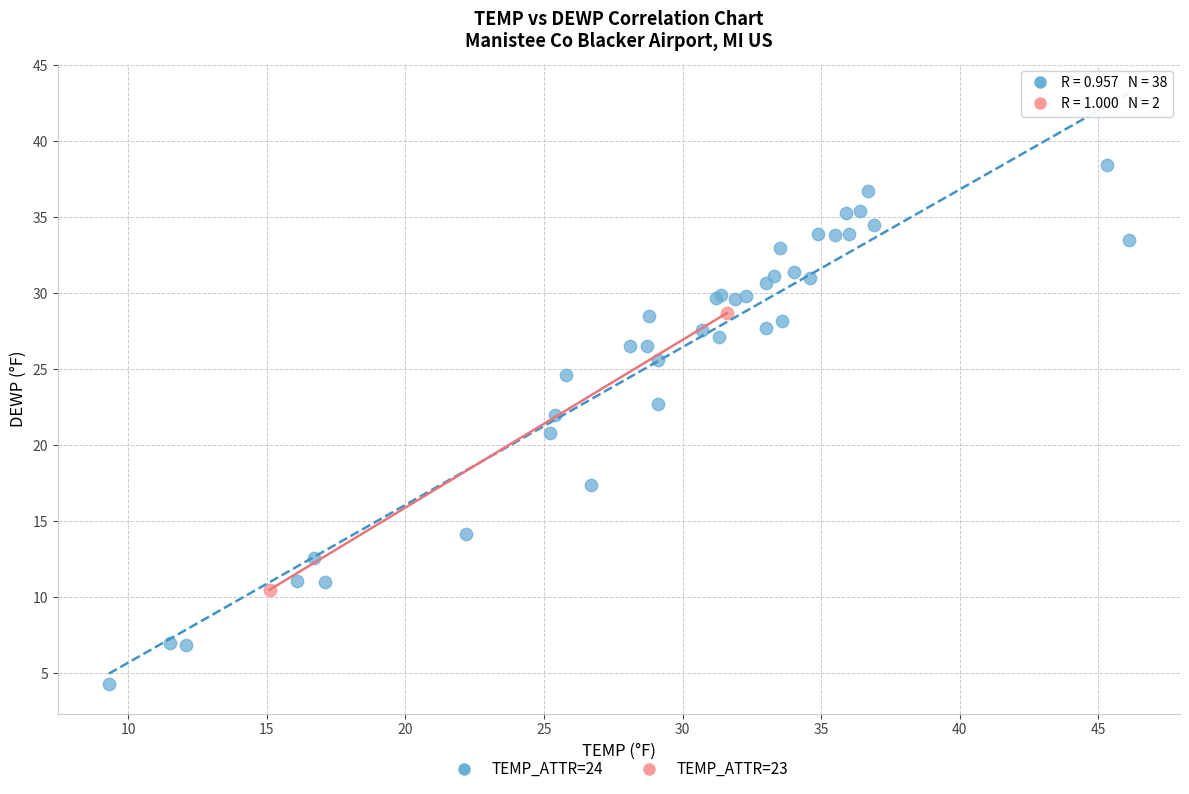

Which series contains the highest Y value?

TEMP_ATTR=24